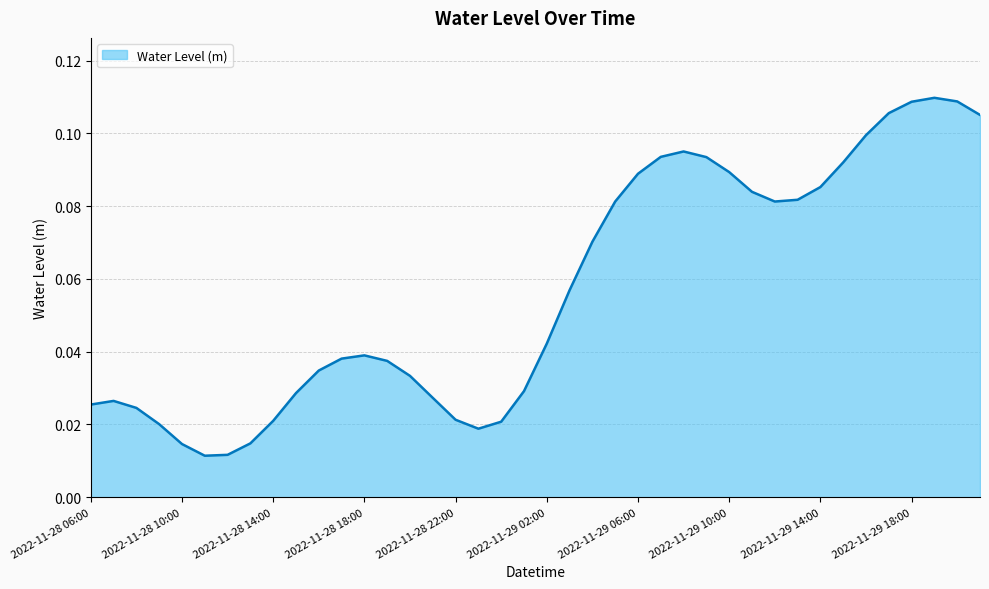

What is the difference between the maximum and minimum values?

0.1